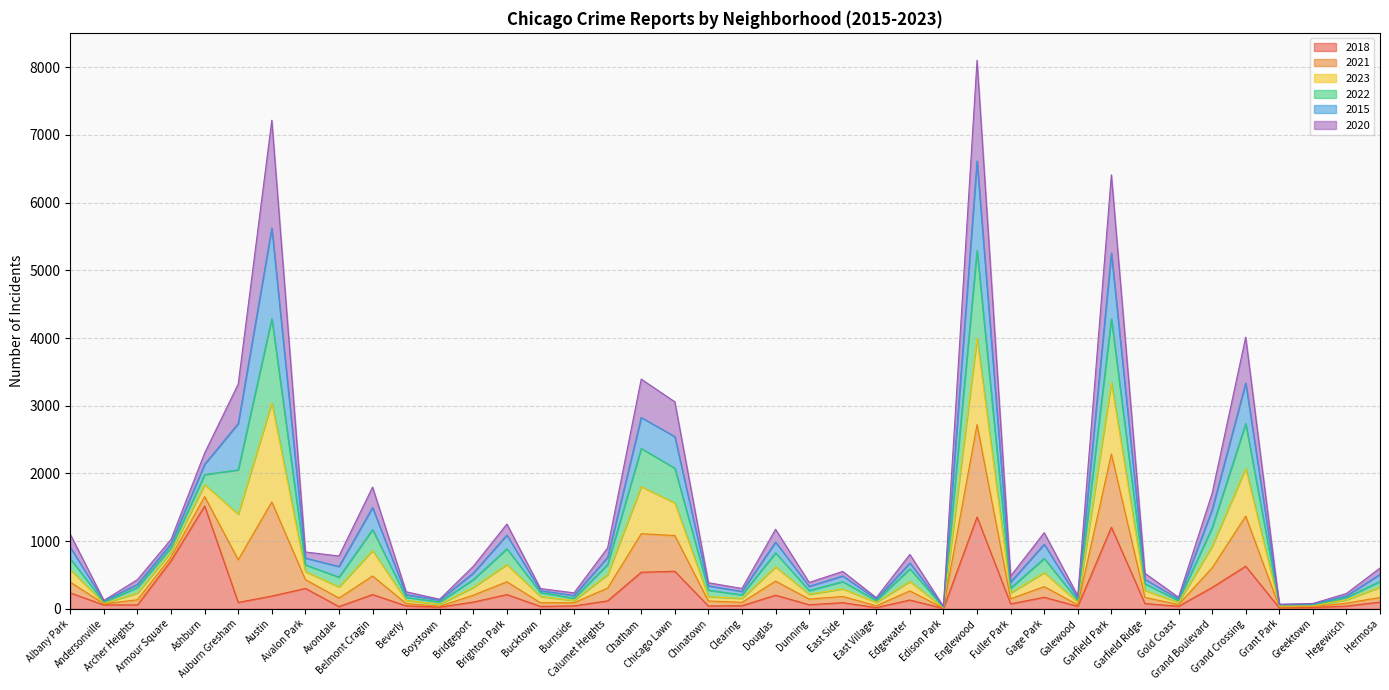

What are all the series names shown in the legend?

2018, 2021, 2023, 2022, 2015, 2020